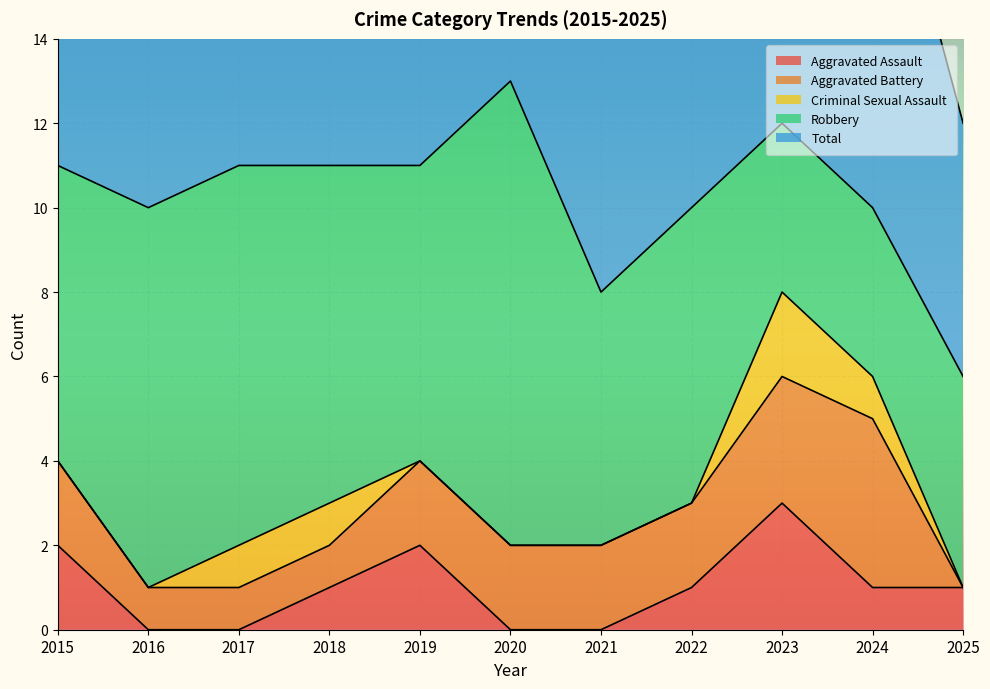

Reading left to right, extract all data points from this chart.

Aggravated Assault: 2	0	0	1	2	0	0	1	3	1	1
Aggravated Battery: 2	1	1	1	2	2	2	2	3	4	0
Criminal Sexual Assault: 0	0	1	1	0	0	0	0	2	1	0
Robbery: 7	9	9	8	7	11	6	7	4	4	5
Total: 11	10	11	11	11	13	8	10	12	10	6